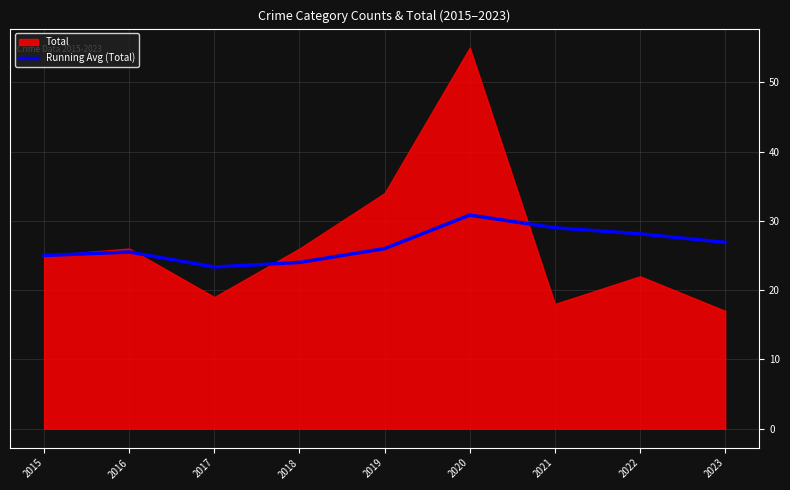

The value at 2019 is 26.0. True or false?

True